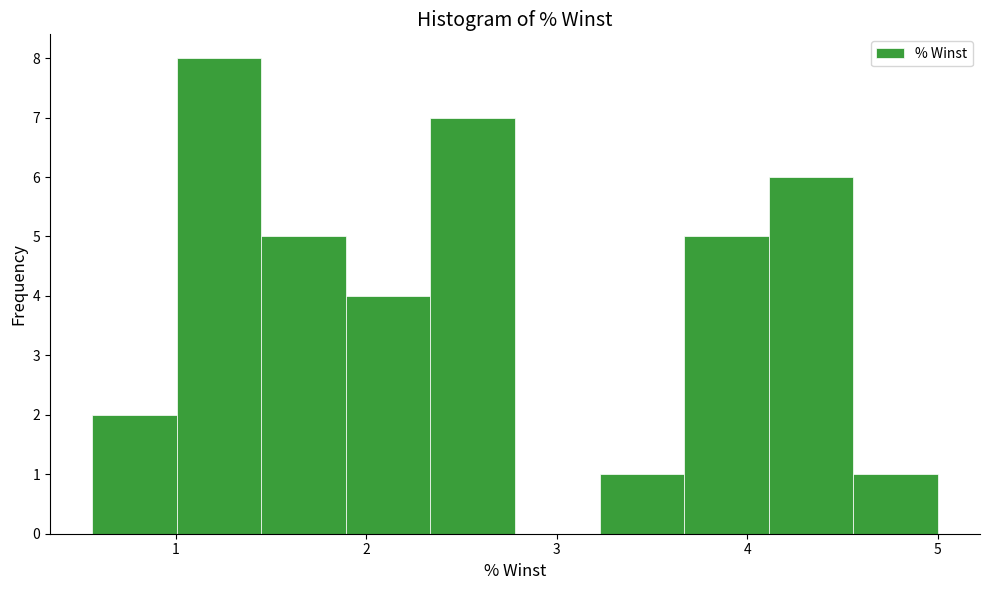

Reading left to right, list every bar in this chart as the range it spans on the x-axis followed by its height. Neither the bar edges nor the heights are printed on the chart, so give them approximately, as read against the axes.

0.6 to 1.0: 2
1.0 to 1.4: 8
1.4 to 1.9: 5
1.9 to 2.3: 4
2.3 to 2.8: 7
2.8 to 3.2: 0
3.2 to 3.7: 1
3.7 to 4.1: 5
4.1 to 4.6: 6
4.6 to 5.0: 1